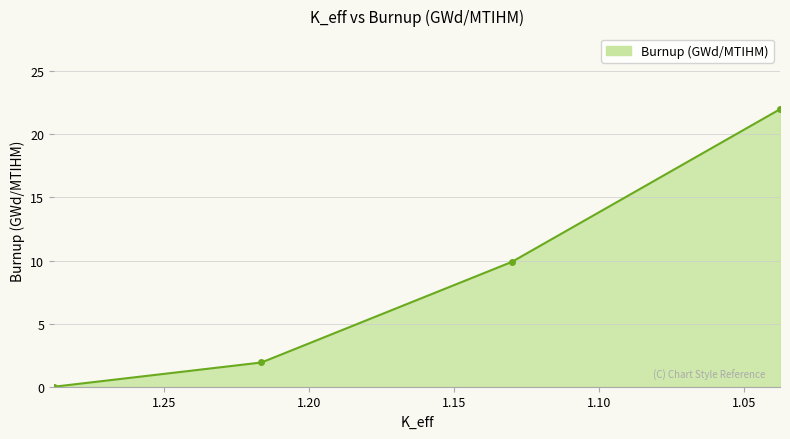

What is the label of the 1st point from the right?

1.0376021